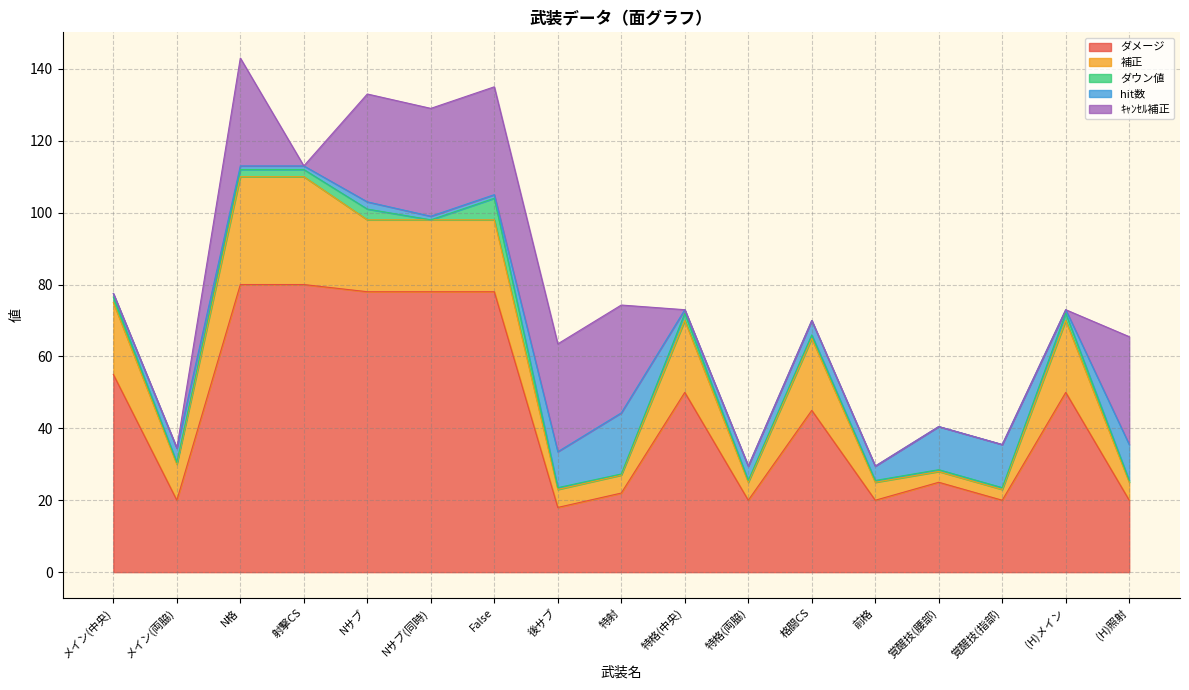

Where is the first local maximum for hit数?

メイン(両脇)